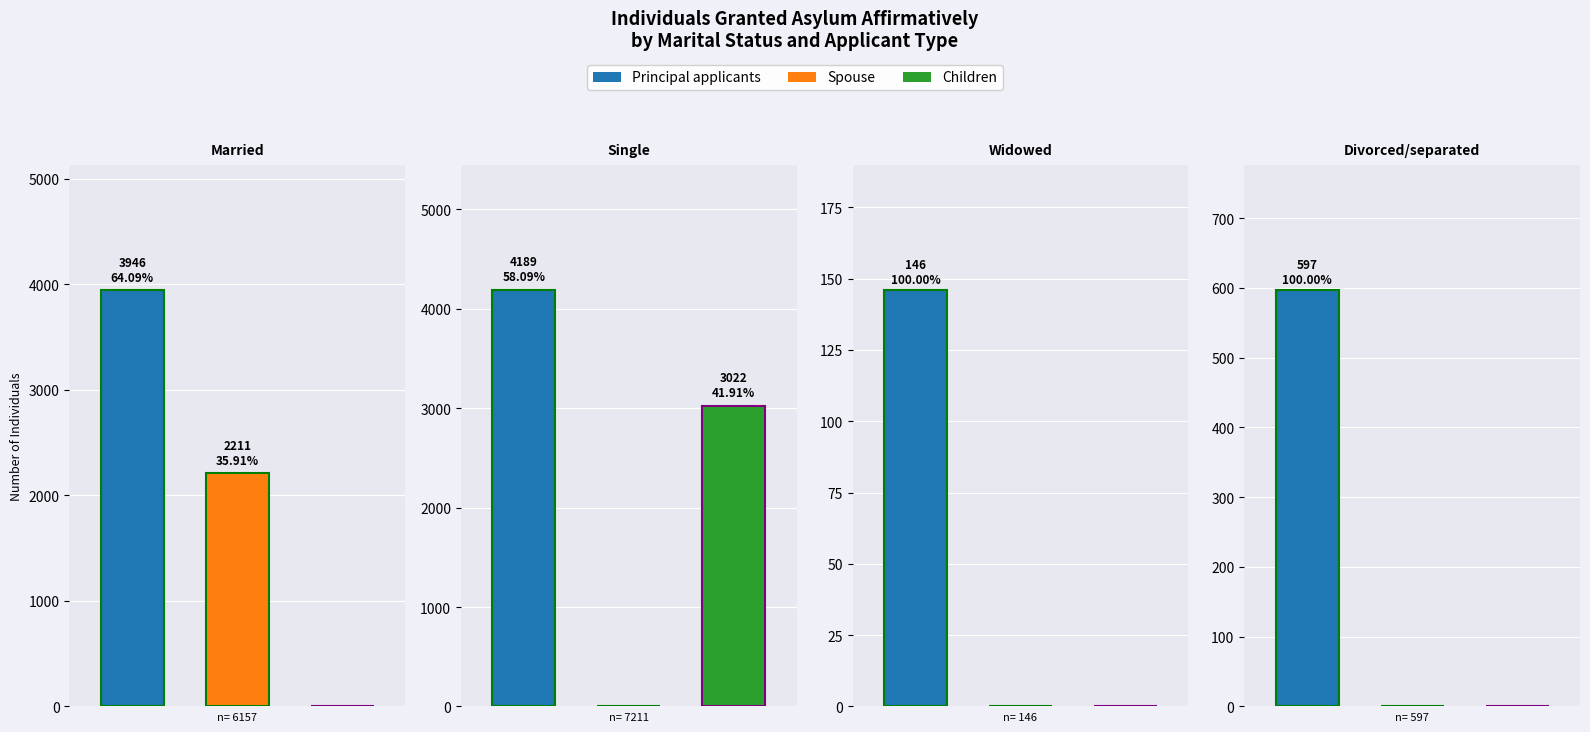

What is the difference between the highest and lowest values at Married?

3946